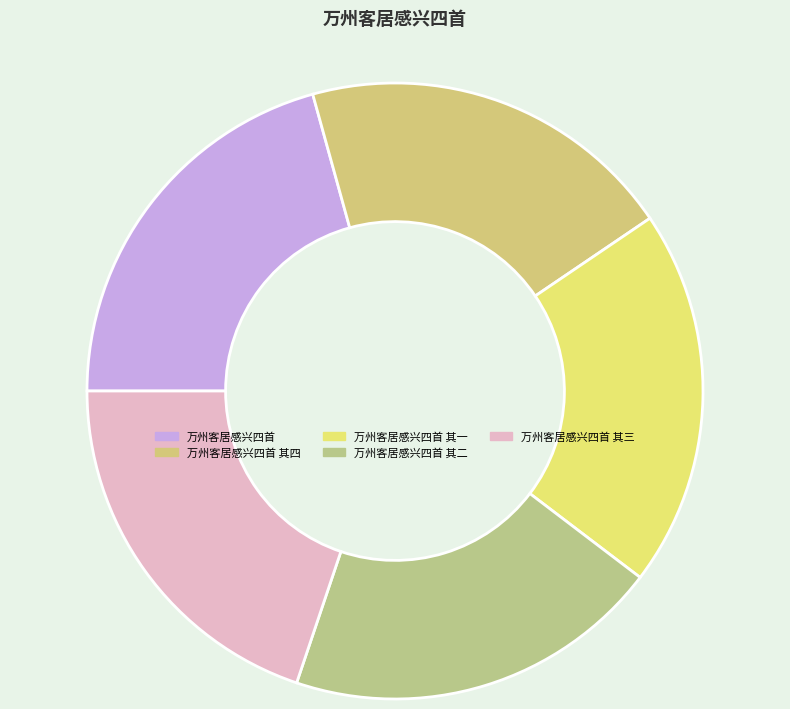

What is the largest slice in the pie chart?

万州客居感兴四首